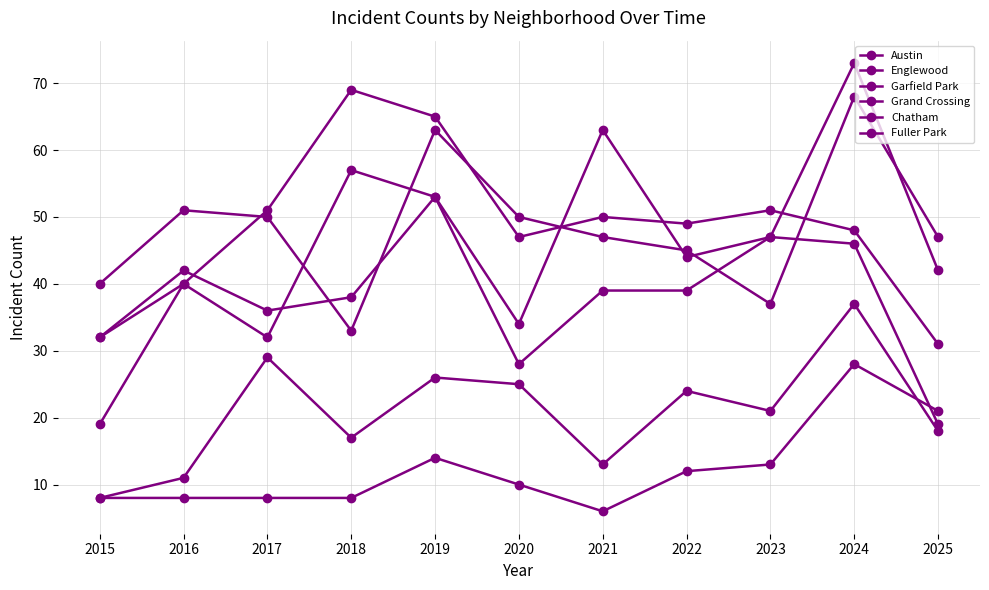

Reading left to right, transcribe all the data shown in this chart.

Austin: 2015=32	2016=40	2017=32	2018=57	2019=53	2020=34	2021=63	2022=44	2023=47	2024=46	2025=19
Englewood: 2015=40	2016=51	2017=50	2018=33	2019=63	2020=50	2021=47	2022=45	2023=37	2024=68	2025=47
Garfield Park: 2015=19	2016=40	2017=51	2018=69	2019=65	2020=47	2021=50	2022=49	2023=51	2024=48	2025=31
Grand Crossing: 2015=32	2016=42	2017=36	2018=38	2019=53	2020=28	2021=39	2022=39	2023=47	2024=73	2025=42
Chatham: 2015=8	2016=11	2017=29	2018=17	2019=26	2020=25	2021=13	2022=24	2023=21	2024=37	2025=18
Fuller Park: 2015=8	2016=8	2017=8	2018=8	2019=14	2020=10	2021=6	2022=12	2023=13	2024=28	2025=21